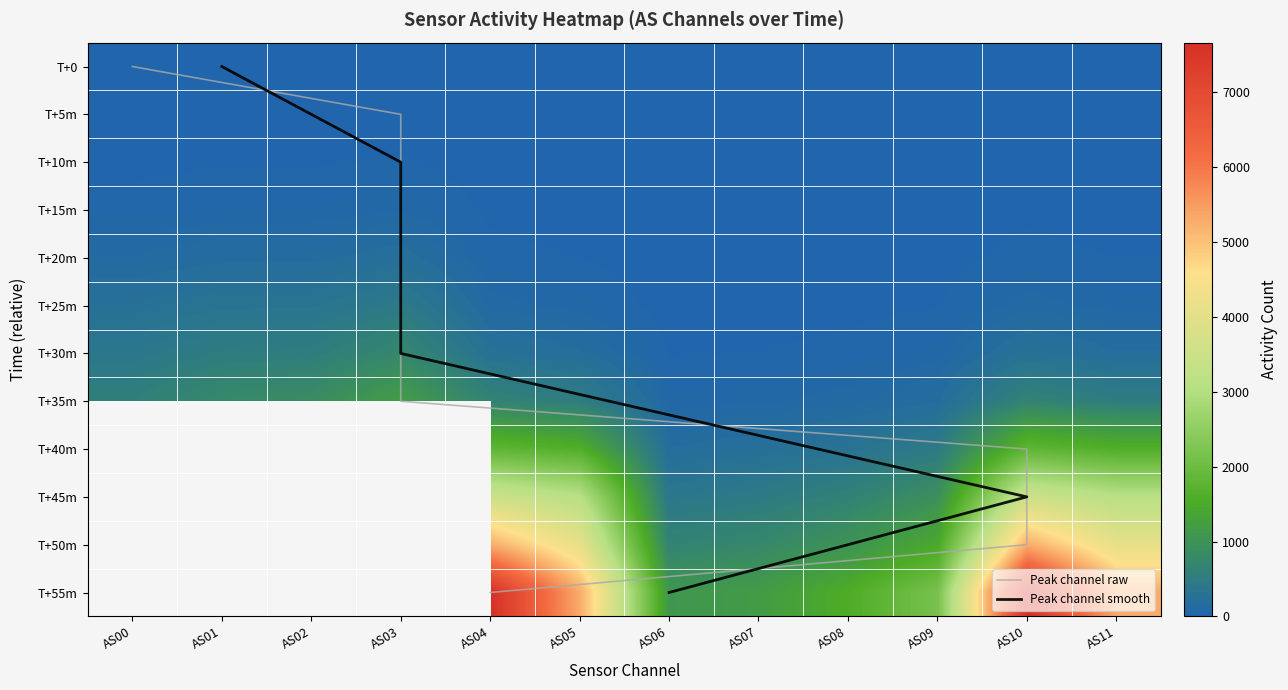

How many positive values does the Peak channel raw series have?

11